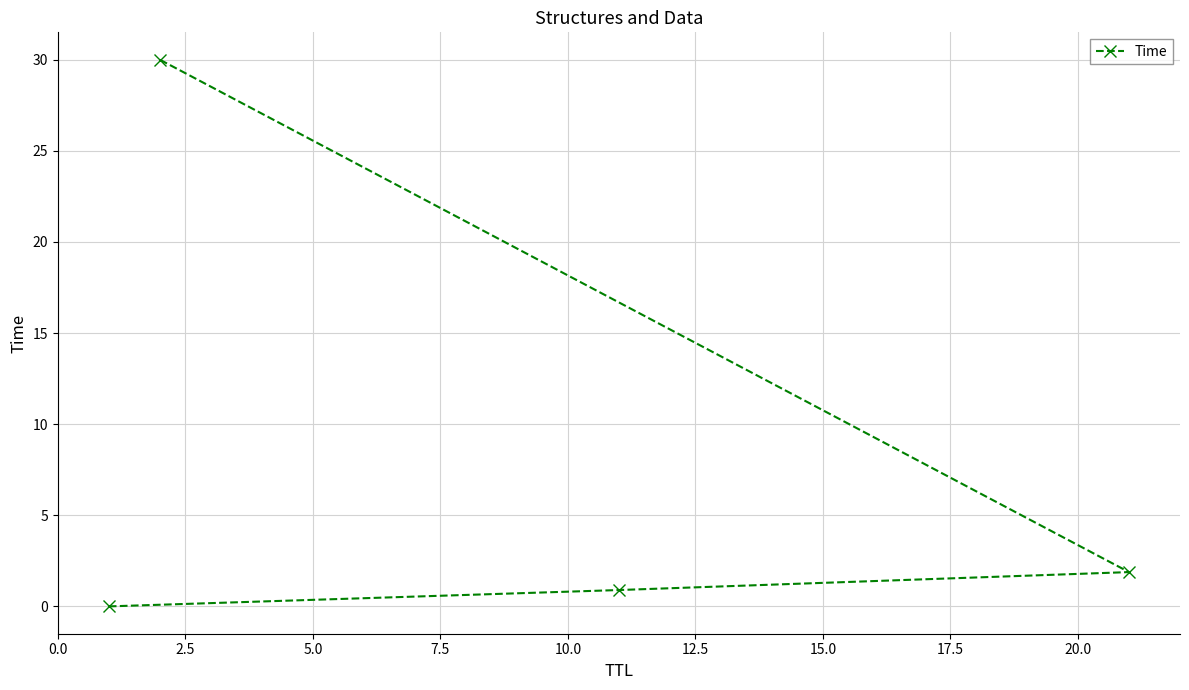

List the labels in order of value, smallest first.

0.0, 2.5, 5.0, 7.5